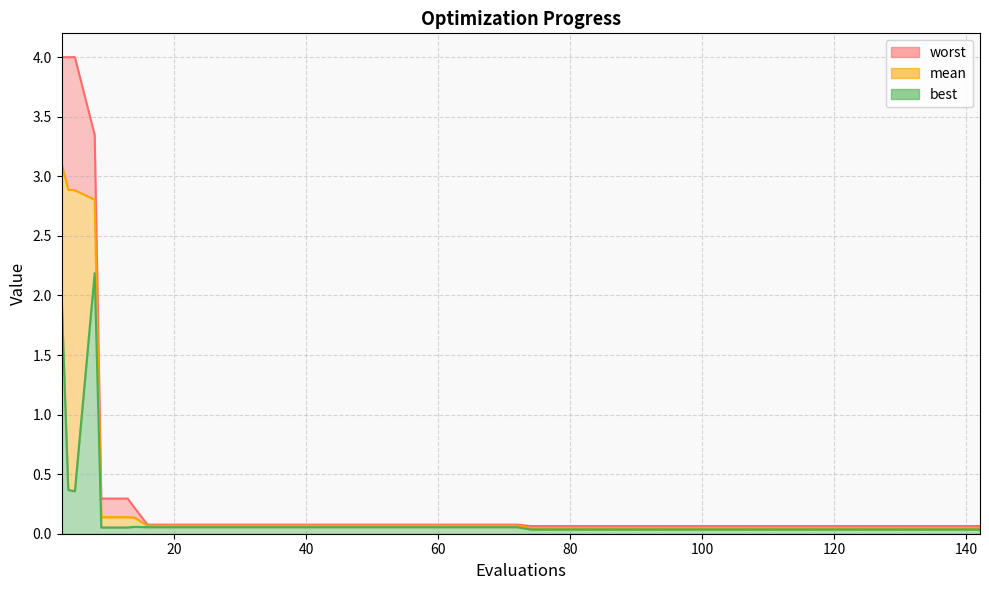

What is the difference between the second highest and minimum values in the worst series?

3.9